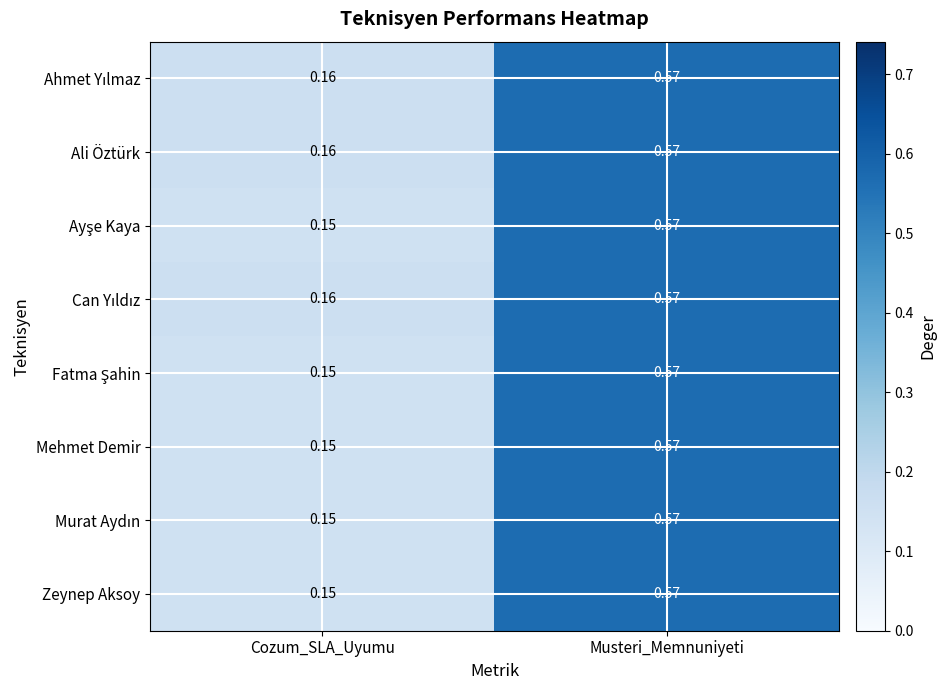

Which label corresponds to the smallest value in the chart?

Cozum_SLA_Uyumu